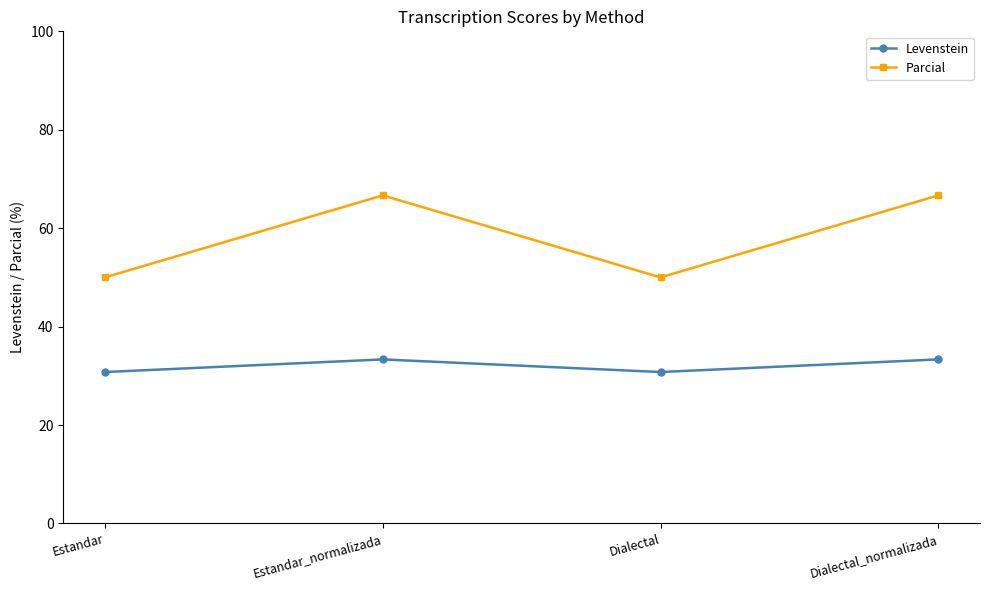

Rank the series at Dialectal from lowest to highest value.

Levenstein, Parcial